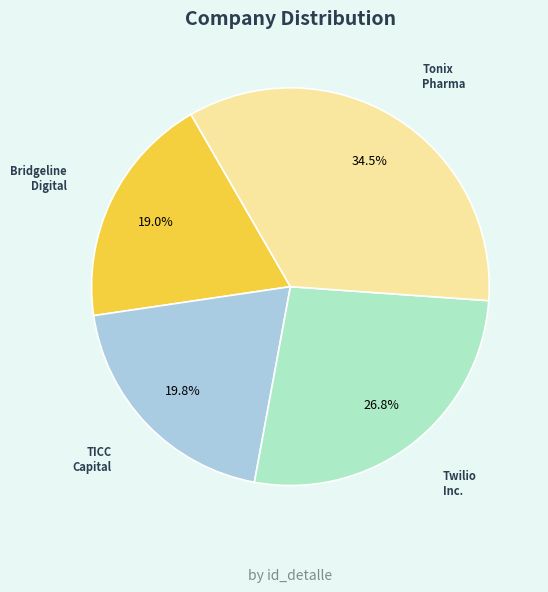

Is there a majority slice in this chart?

No